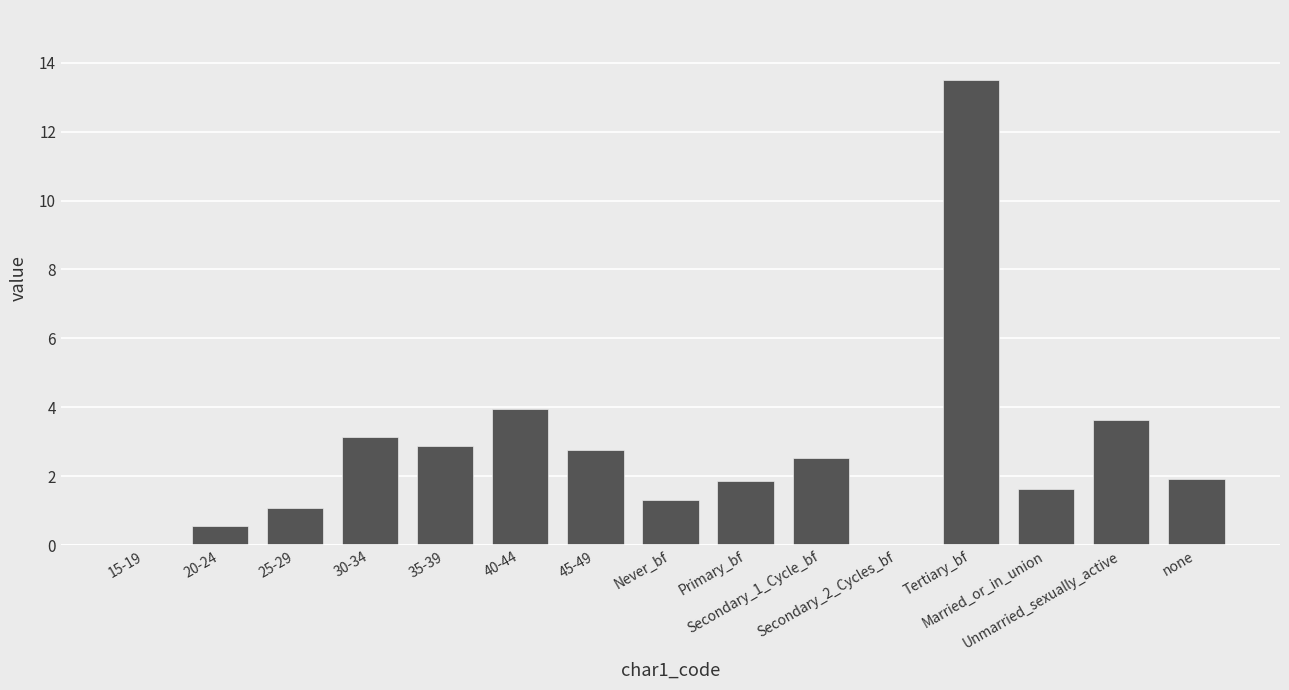

Which has a higher value, 40-44 or Never_bf?

40-44